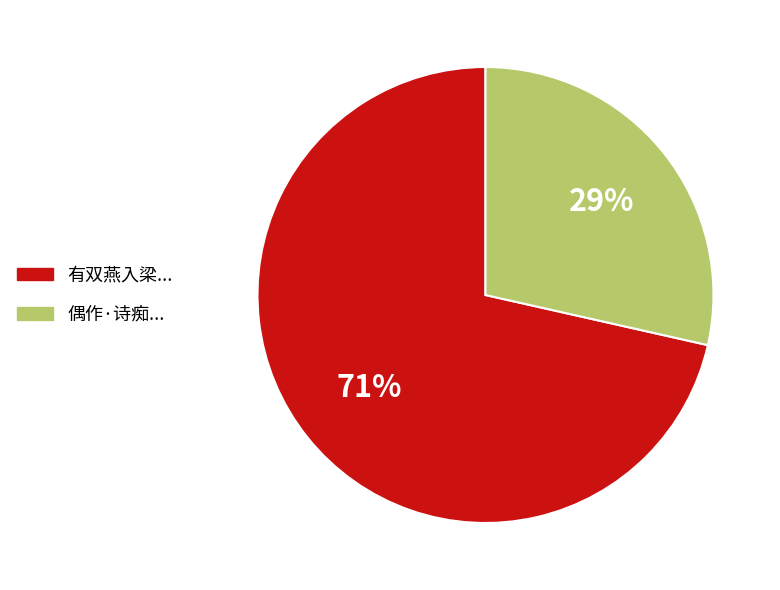

Does any single category account for the majority?

Yes